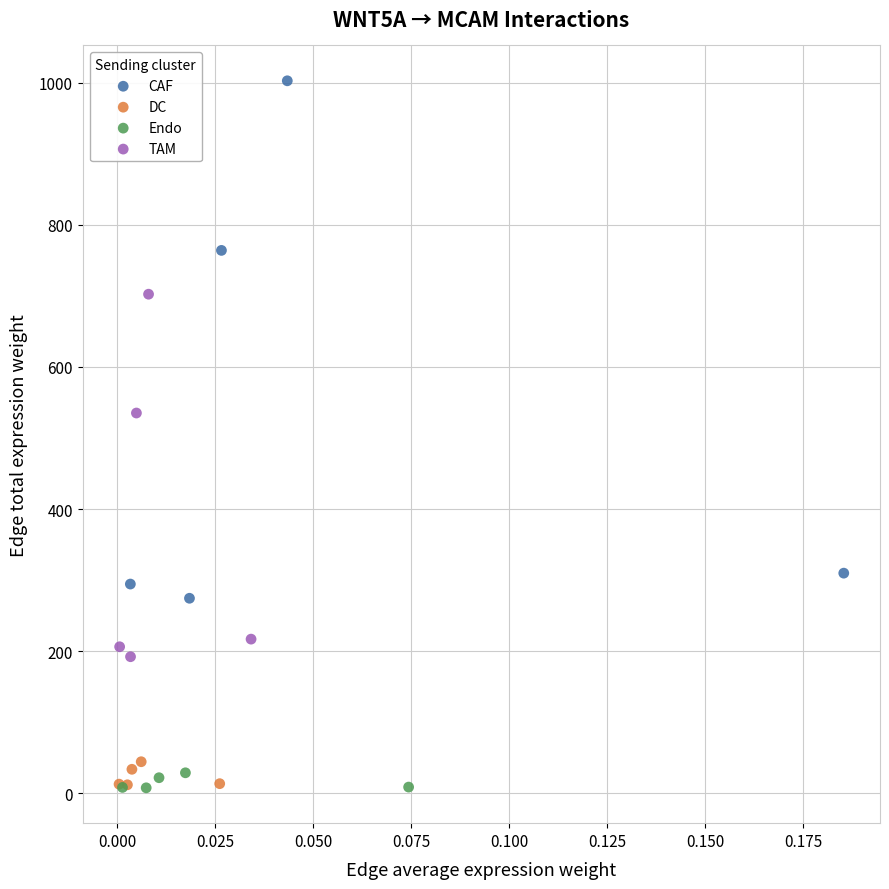

Which series contains the highest Y value?

CAF